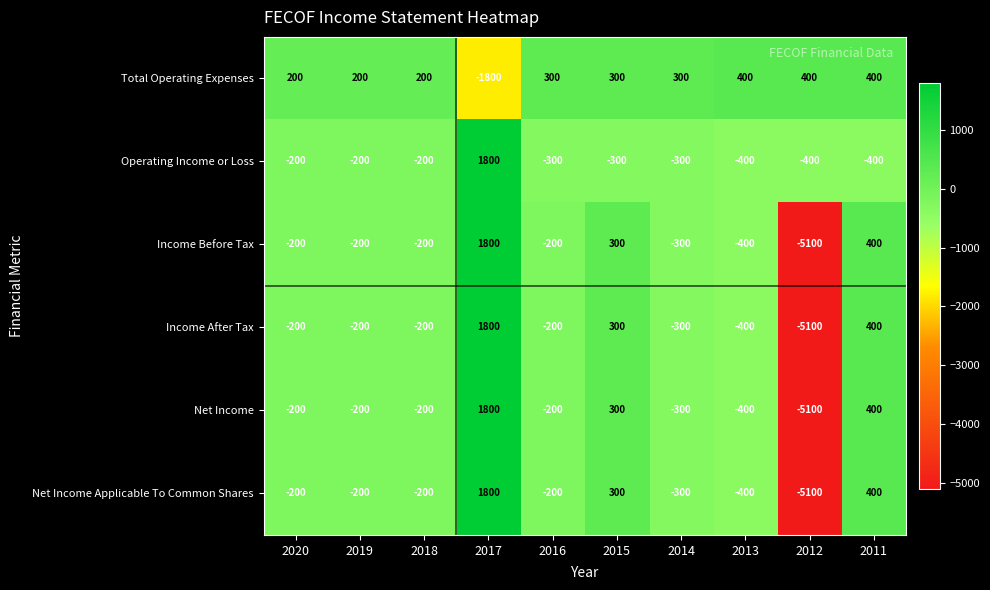

What is the difference between the highest and lowest values at 2013?

800